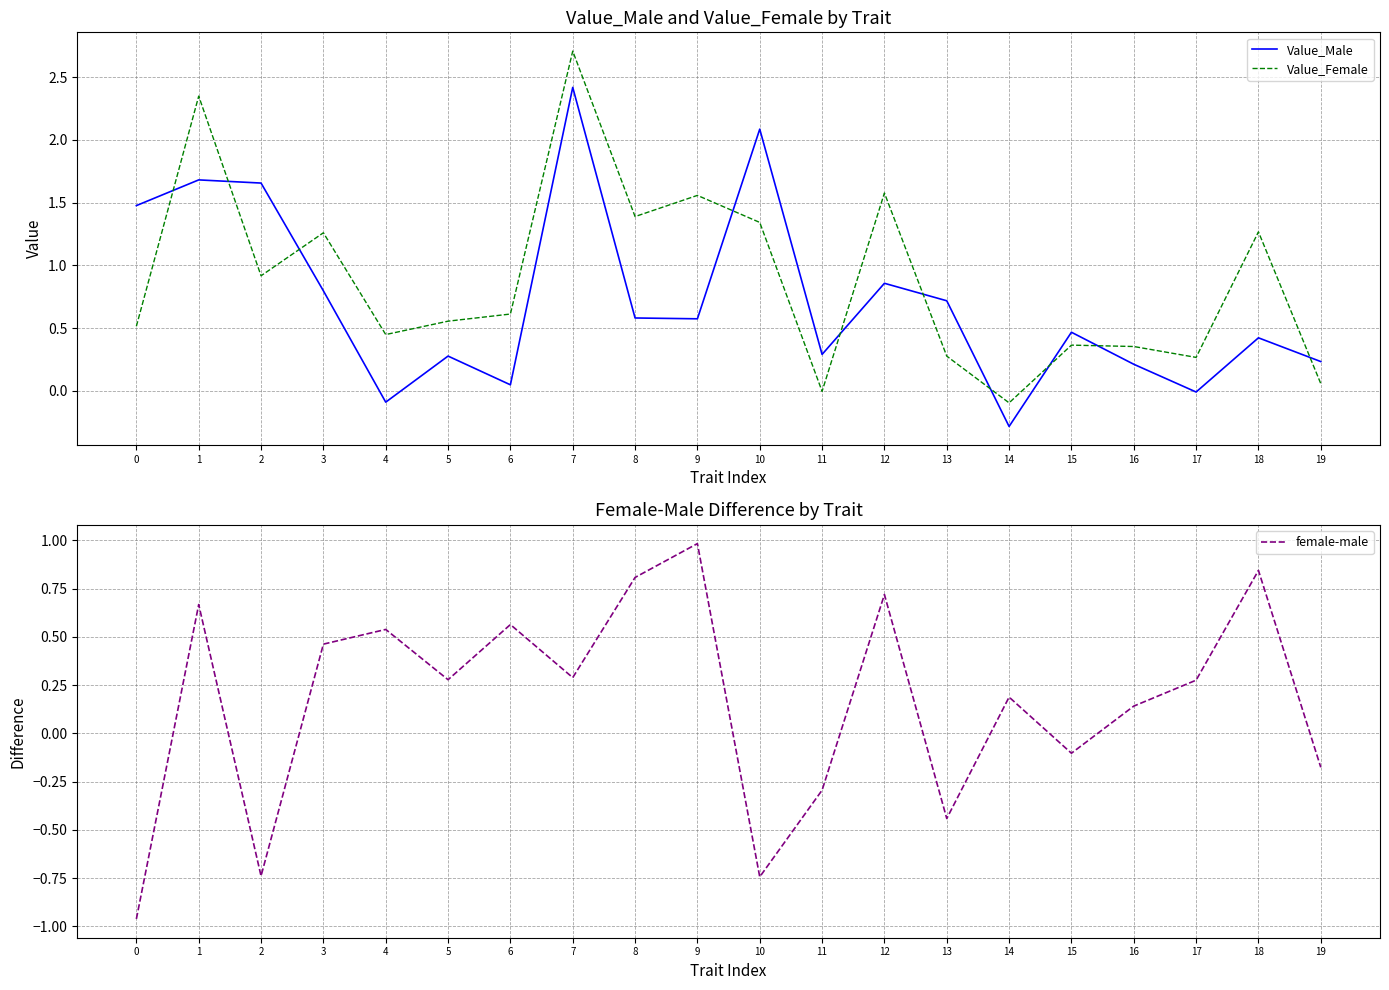

Rank the series at 10 from lowest to highest value.

female-male, Value_Female, Value_Male